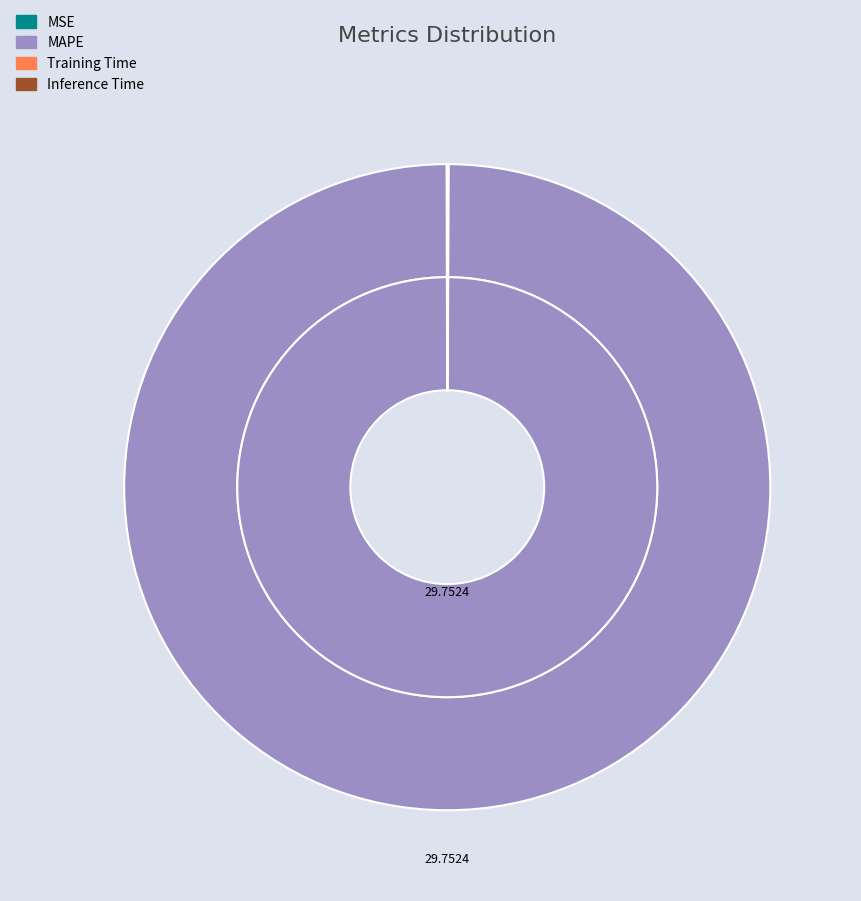

Rank the categories by value from highest to lowest.

MAPE, MSE, Training Time, Inference Time